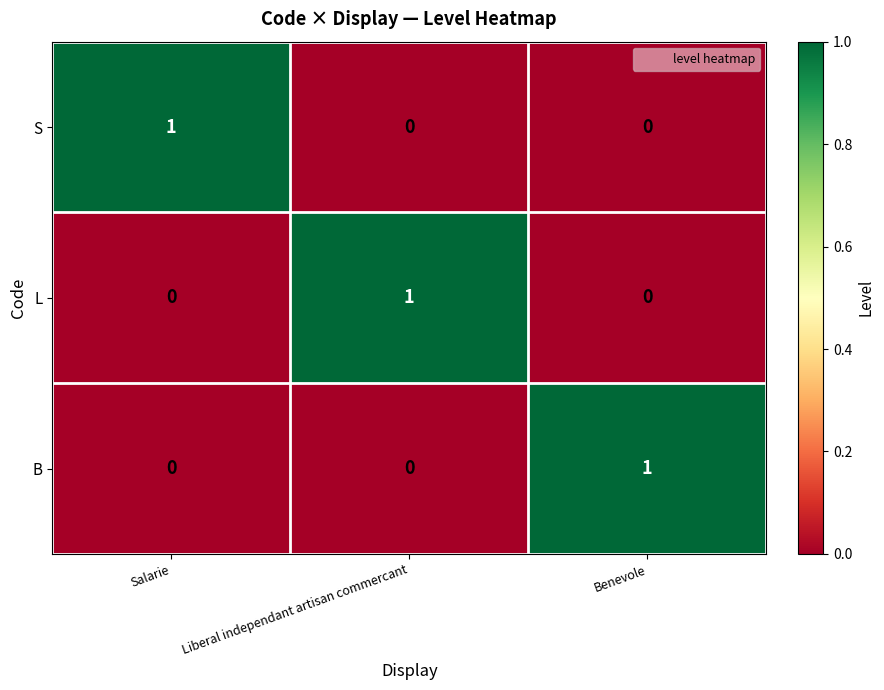

Reading right to left, list all the values displayed in this chart.

S: 0	0	1
L: 0	1	0
B: 1	0	0